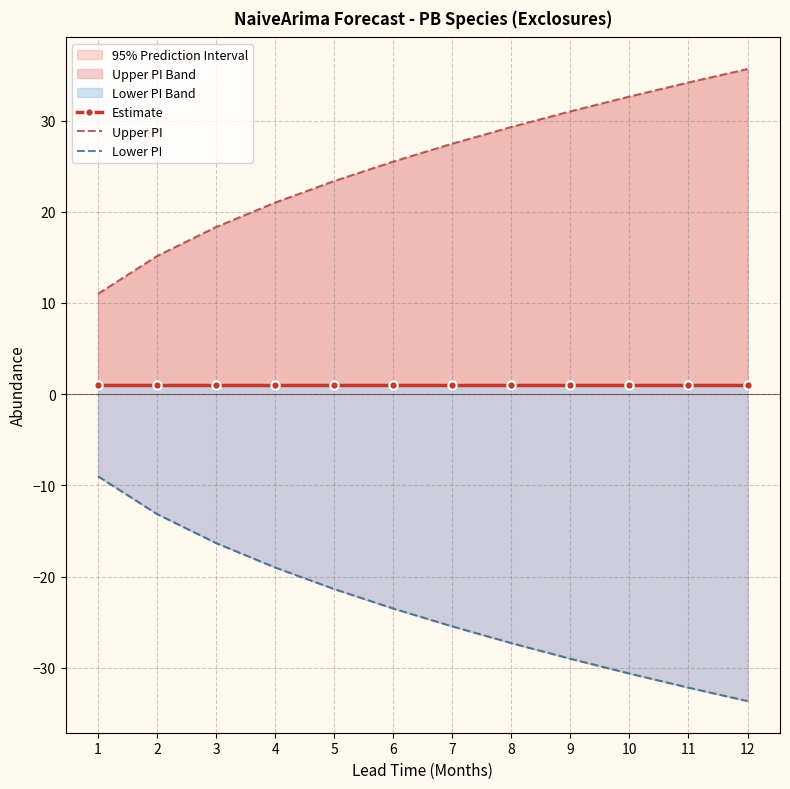

At how many categories does at least one series exceed -6?

12